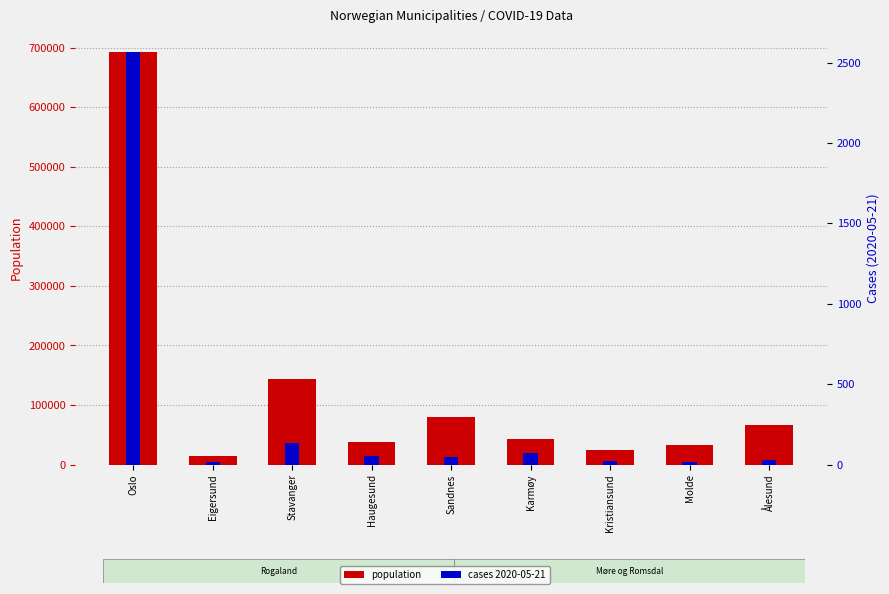

Reading left to right, transcribe all the data shown in this chart.

population: Oslo=693494	Eigersund=14811	Stavanger=143574	Haugesund=37357	Sandnes=79537	Karmøy=42186	Kristiansund=24179	Molde=31967	Ålesund=66258
cases_2020_05_21: Oslo=2568	Eigersund=14	Stavanger=135	Haugesund=51	Sandnes=47	Karmøy=72	Kristiansund=19	Molde=15	Ålesund=28